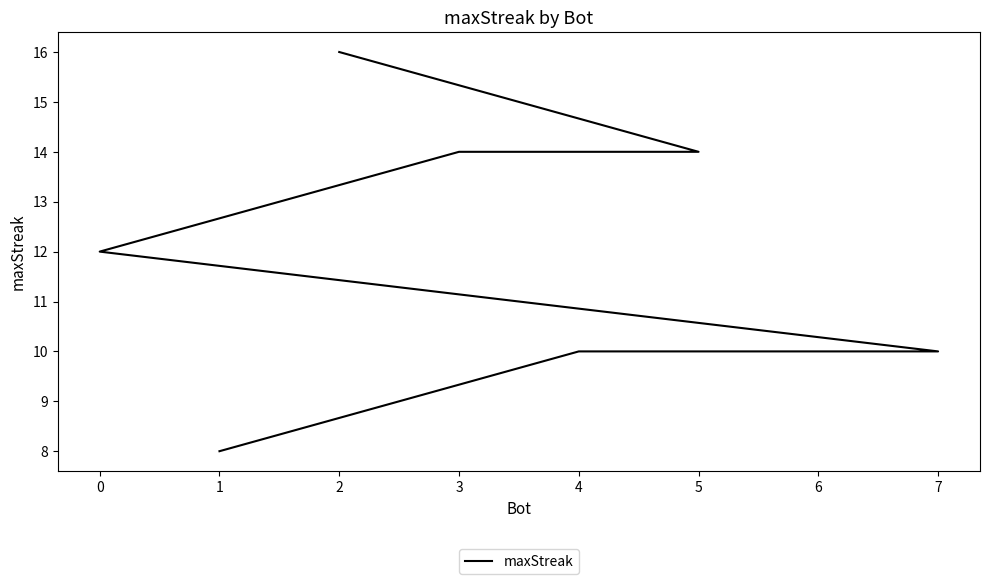

What is the sum of all values?

94